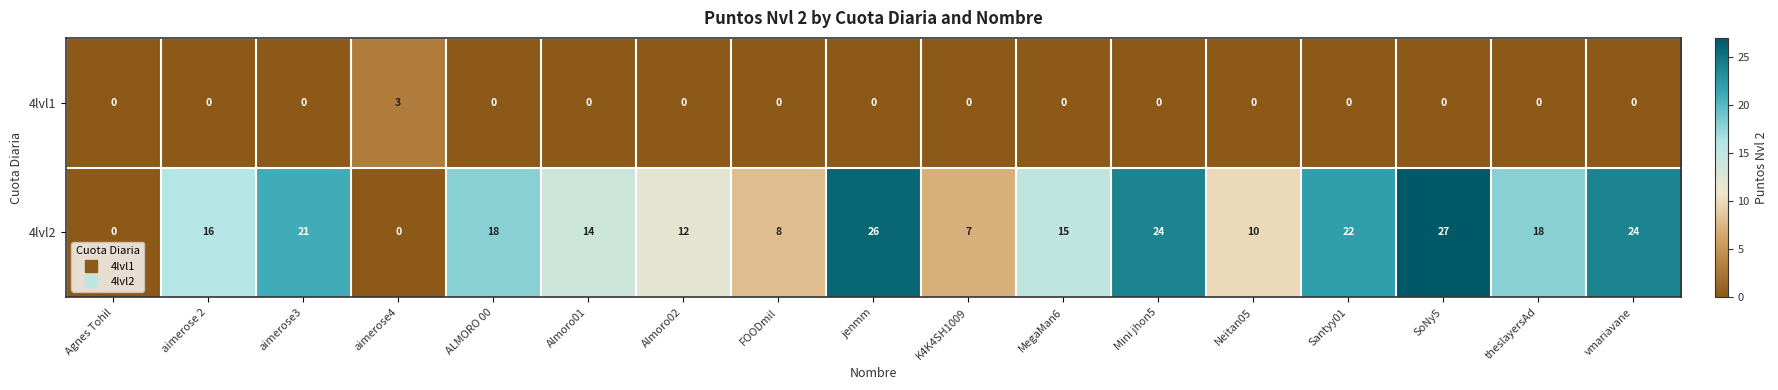

List the series in order of their peak value, highest first.

4lvl2, 4lvl1